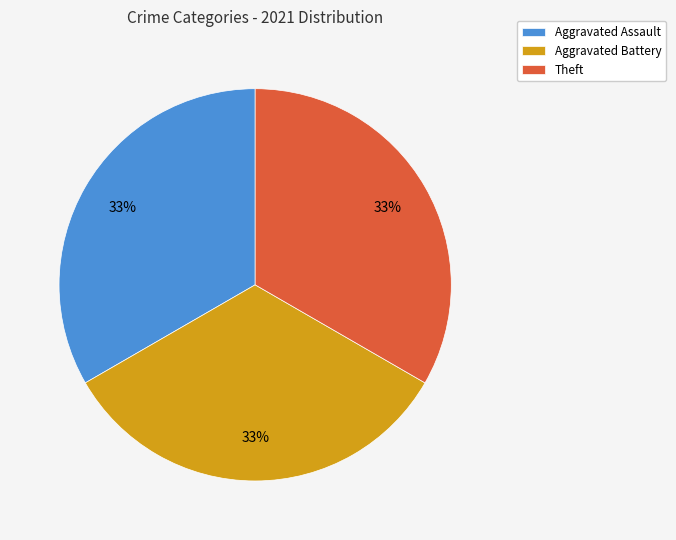

To the nearest percent, what portion does Aggravated Battery represent?

33%